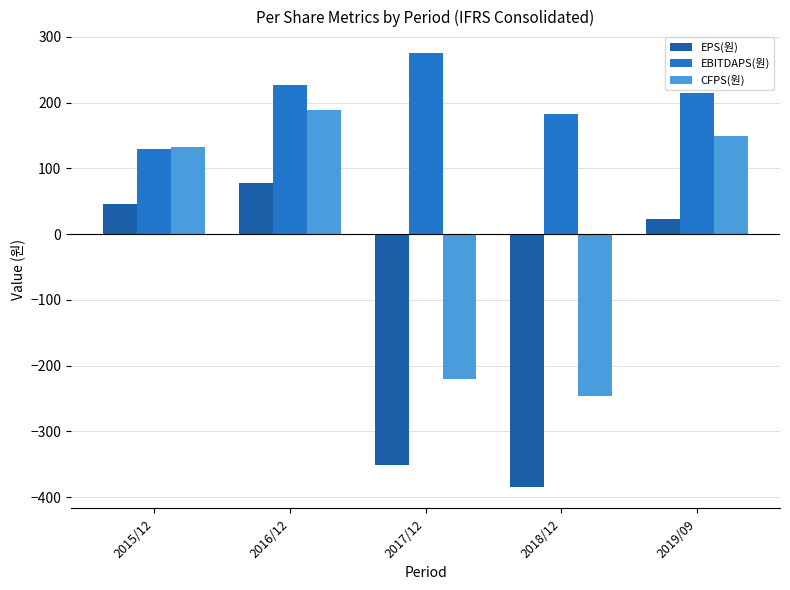

Does the chart contain stacked bars?

No